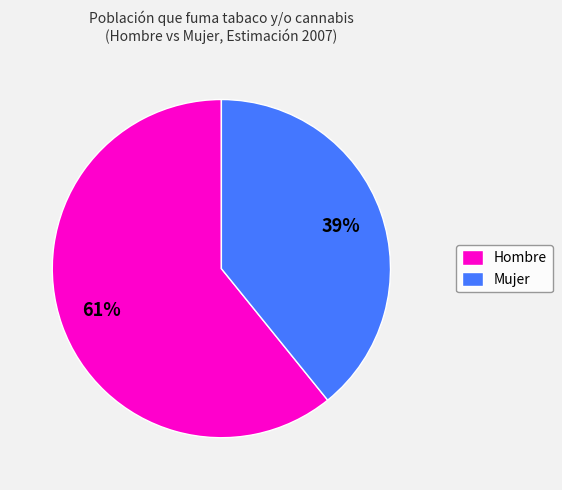

The Hombre slice represents 61% of the pie. True or false?

True